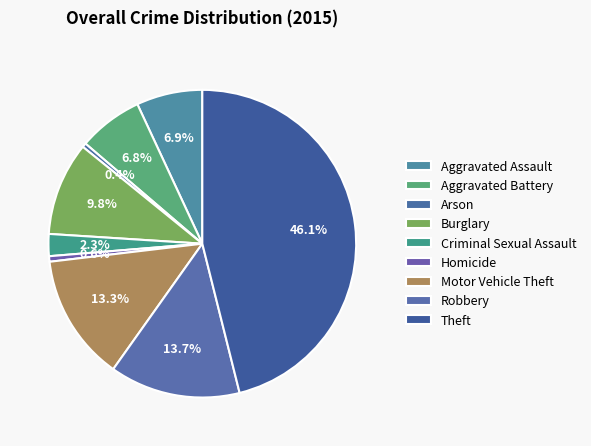

Which has a higher value, Robbery or Aggravated Battery?

Robbery